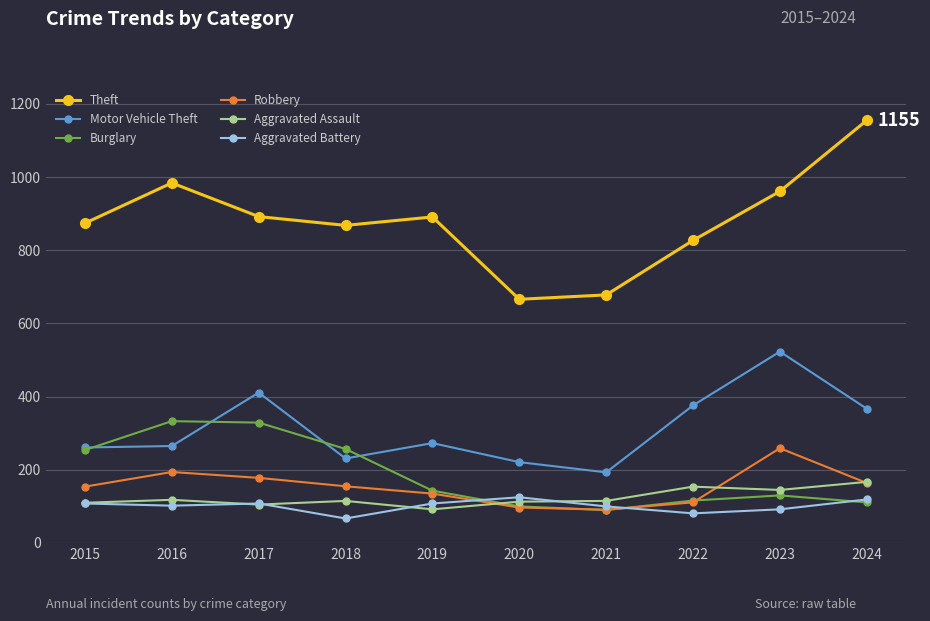

What is the minimum value shown in the chart?

67